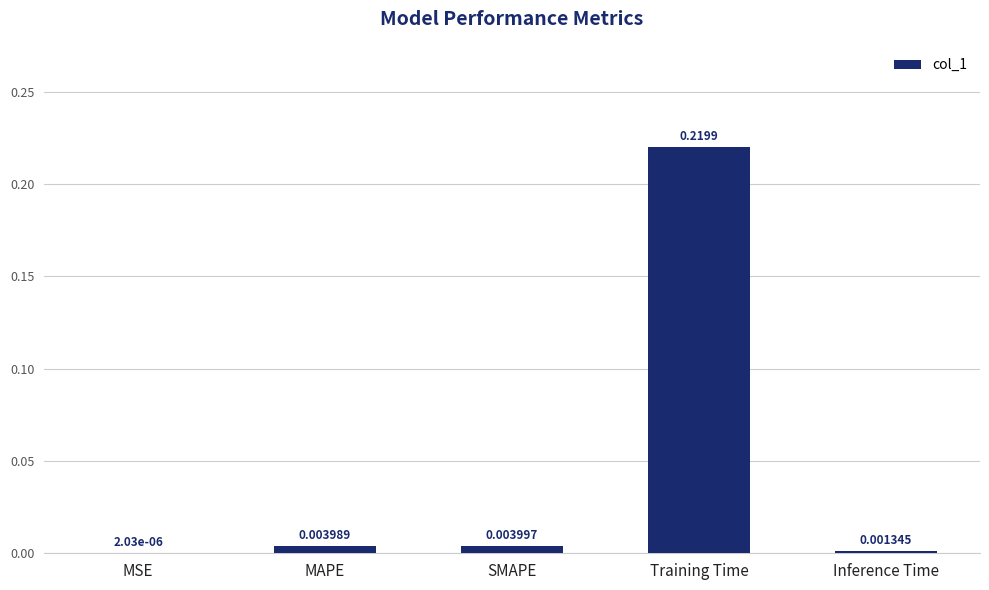

Where is the data nearest to the value 0?

MSE